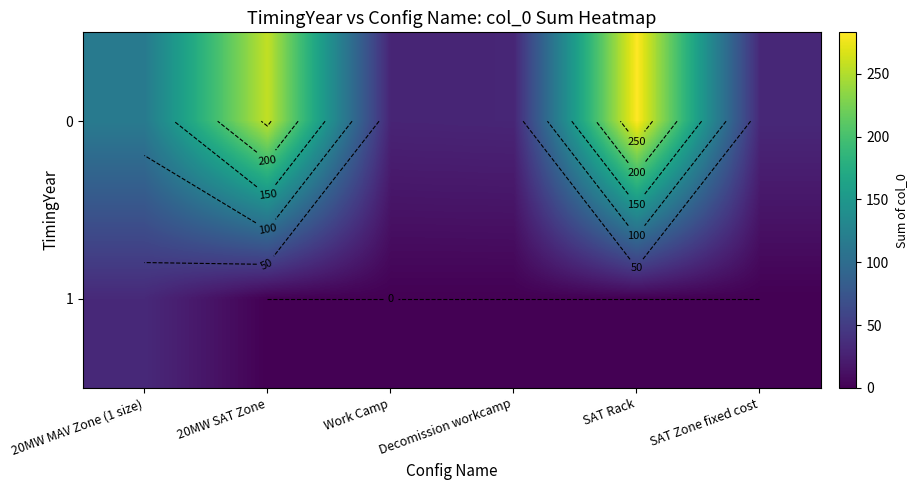

Rank the series at Decomission workcamp from lowest to highest value.

1, 0